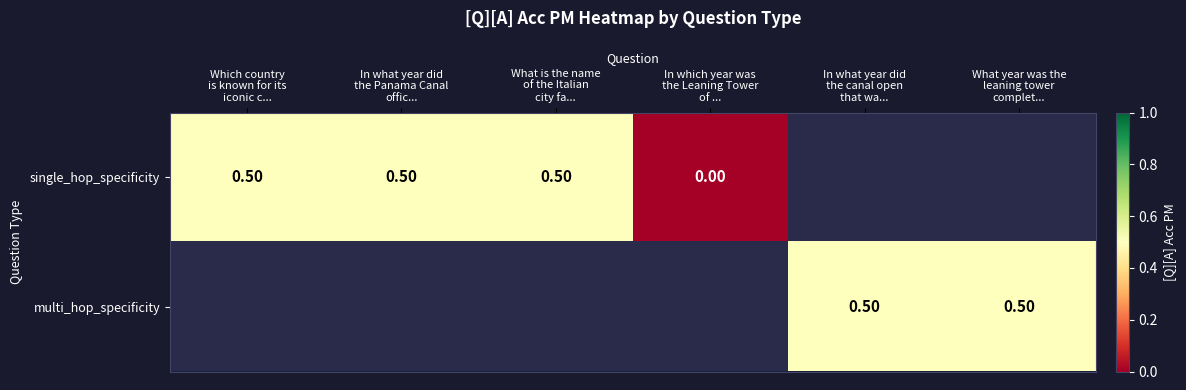

Is the value of single_hop_specificity at In which year was the Leaning Tower of ... greater than the value of multi_hop_specificity at Which country is known for its iconic c...?

No